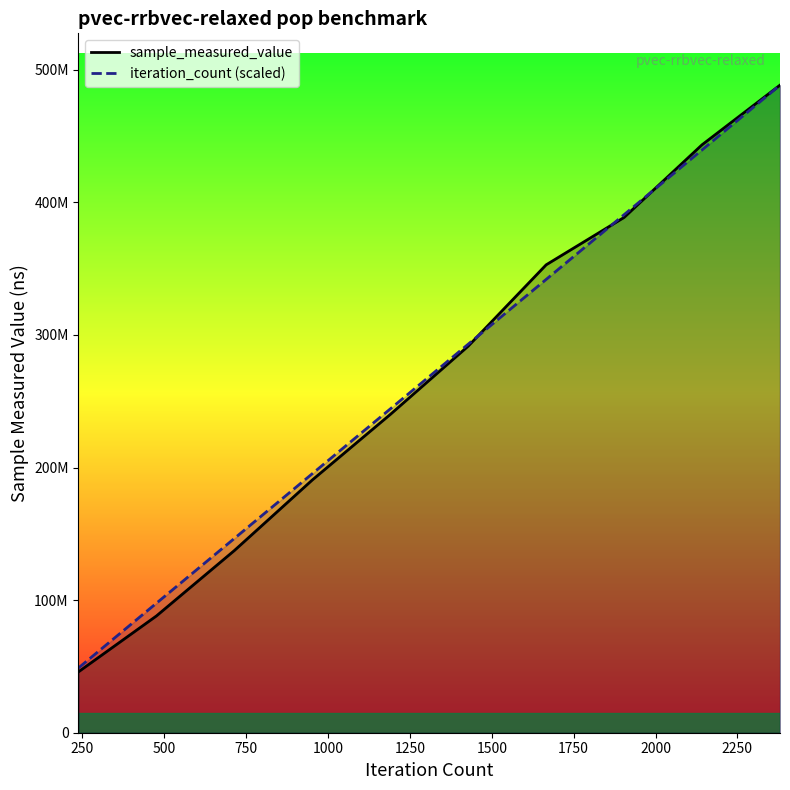

How many data points in iteration_count (scaled) are above 293048937?

5